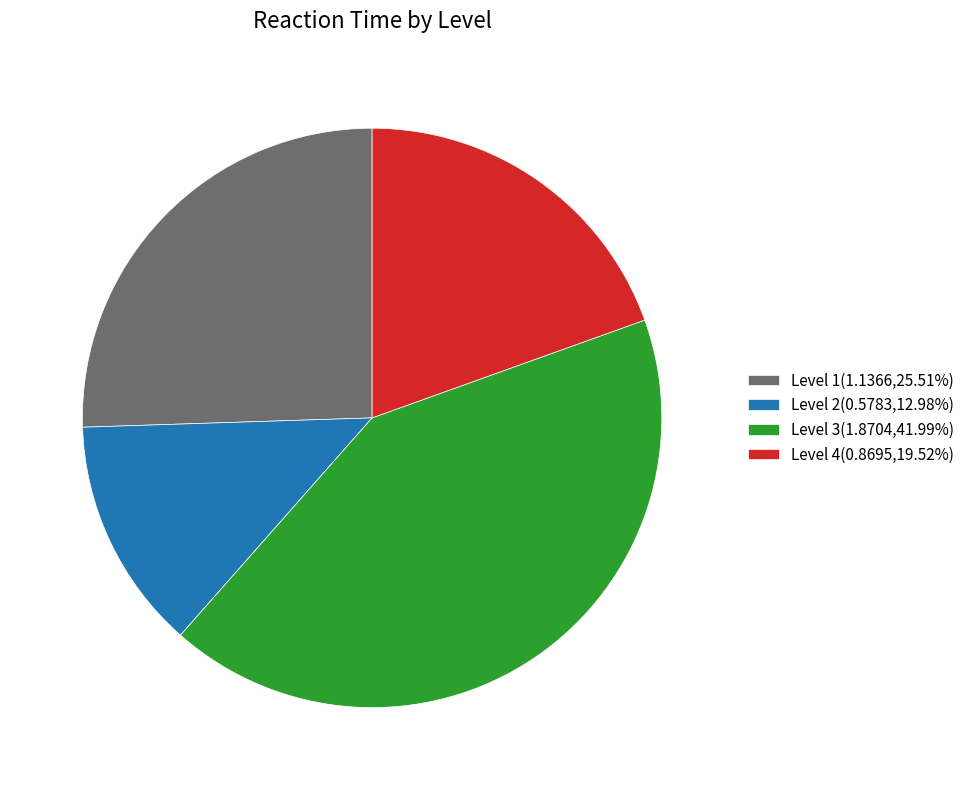

Is Level 4 the majority of the pie?

No